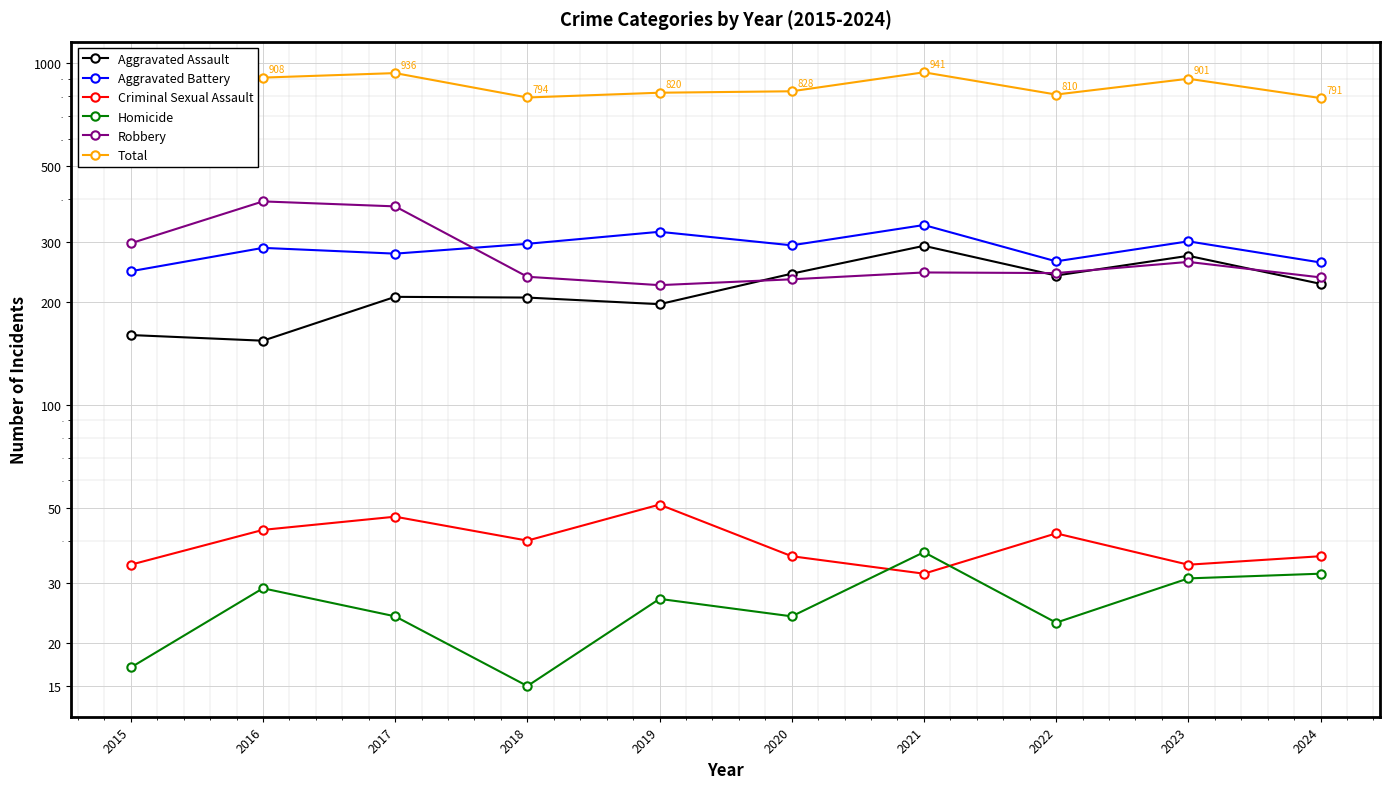

At which label is Aggravated Assault closest to 223?

2024